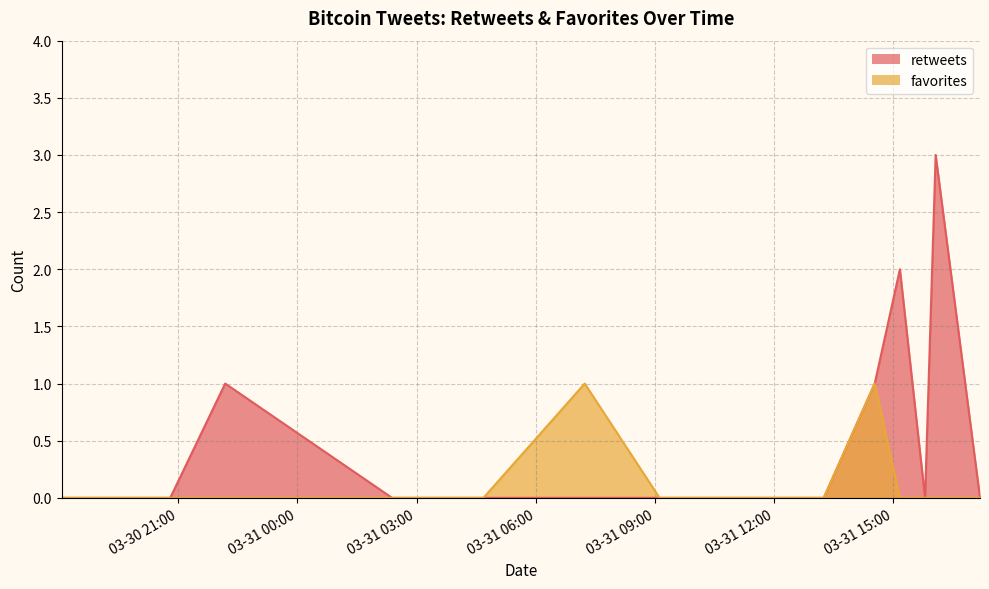

Reading left to right, extract all data points from this chart.

retweets: 2011-03-31 17:11=0	2011-03-31 17:11=0	2011-03-31 17:11=0	2011-03-31 16:04=3	2011-03-31 15:48=0	2011-03-31 15:10=2	2011-03-31 14:32=1	2011-03-31 13:15=0	2011-03-31 13:15=0	2011-03-31 09:07=0	2011-03-31 07:14=0	2011-03-31 04:41=0	2011-03-31 02:23=0	2011-03-30 22:11=1	2011-03-30 20:48=0	2011-03-30 18:04=0
favorites: 2011-03-31 17:11=0	2011-03-31 17:11=0	2011-03-31 17:11=0	2011-03-31 16:04=0	2011-03-31 15:48=0	2011-03-31 15:10=0	2011-03-31 14:32=1	2011-03-31 13:15=0	2011-03-31 13:15=0	2011-03-31 09:07=0	2011-03-31 07:14=1	2011-03-31 04:41=0	2011-03-31 02:23=0	2011-03-30 22:11=0	2011-03-30 20:48=0	2011-03-30 18:04=0